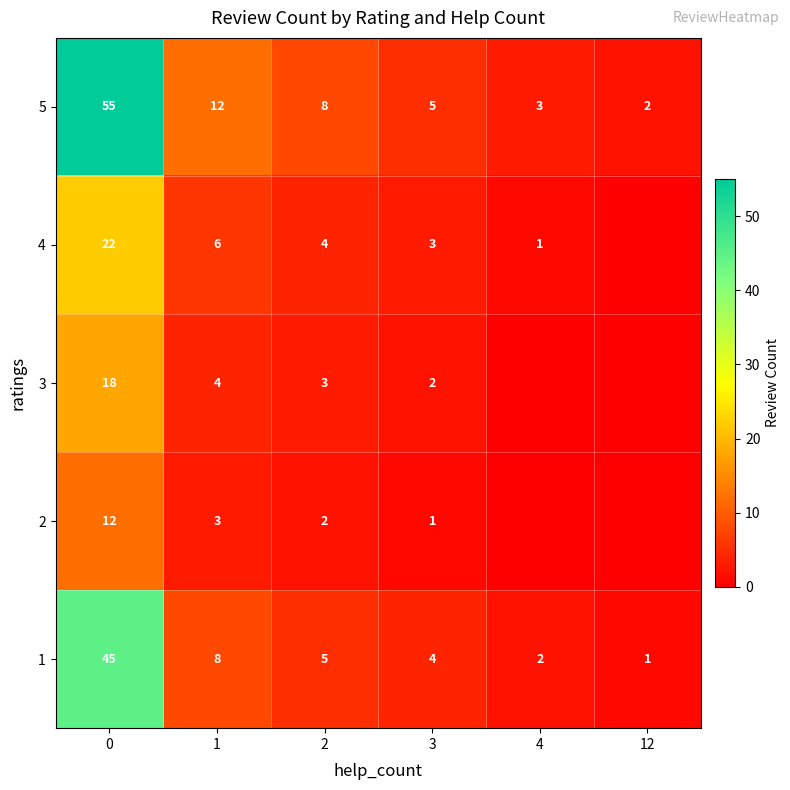

How many distinct data groups are displayed?

5